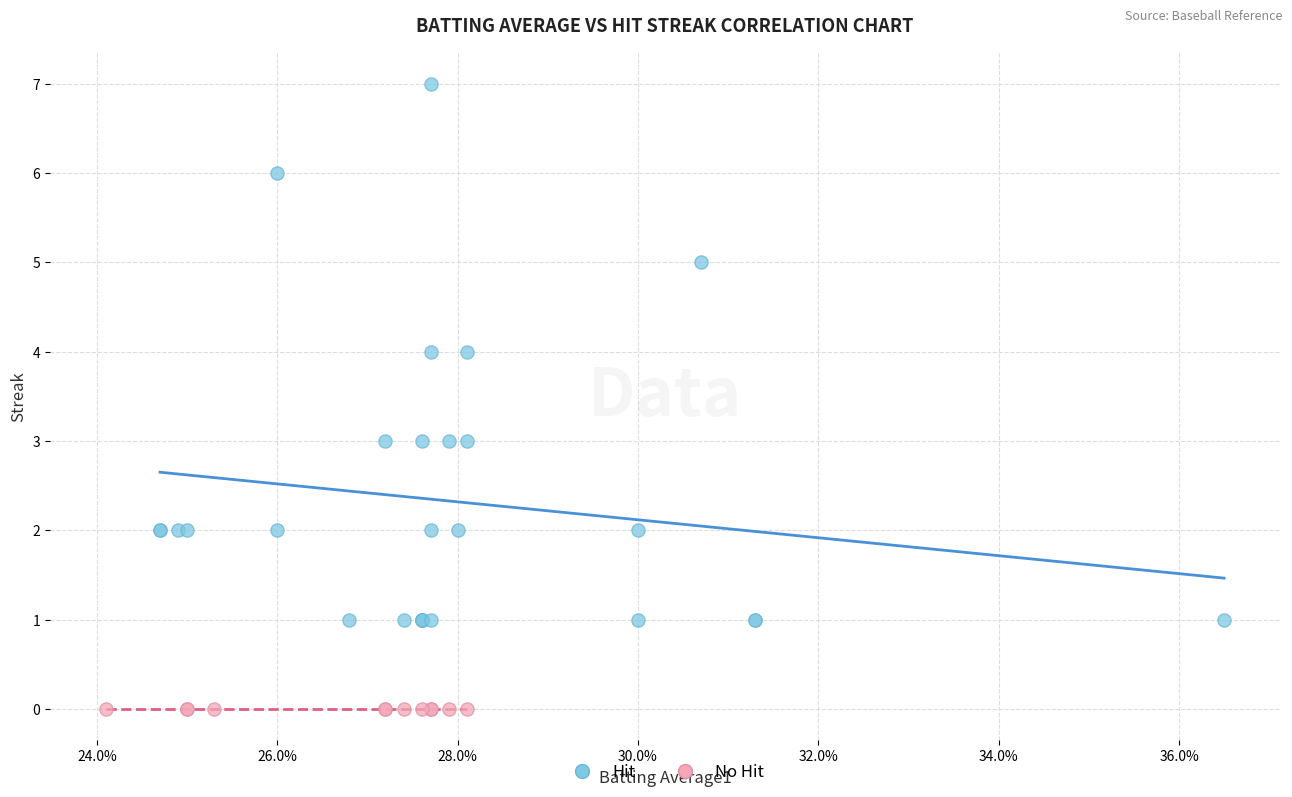

Which series contains the highest Y value?

Hit